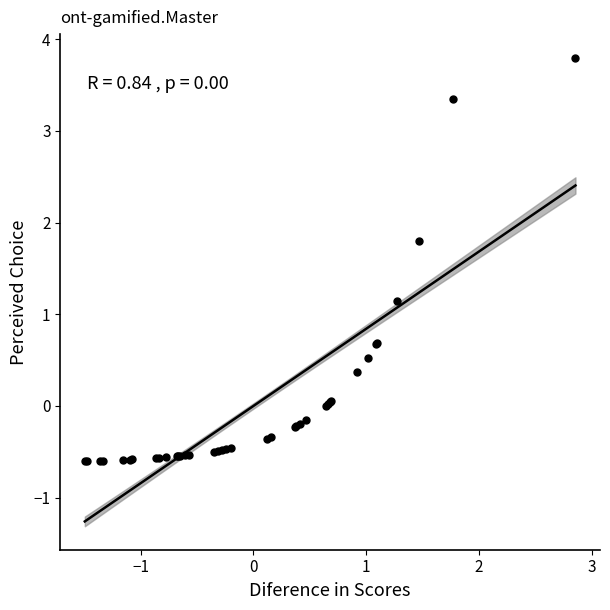

What Y value in the scatter plot is closest to 1?

1.1